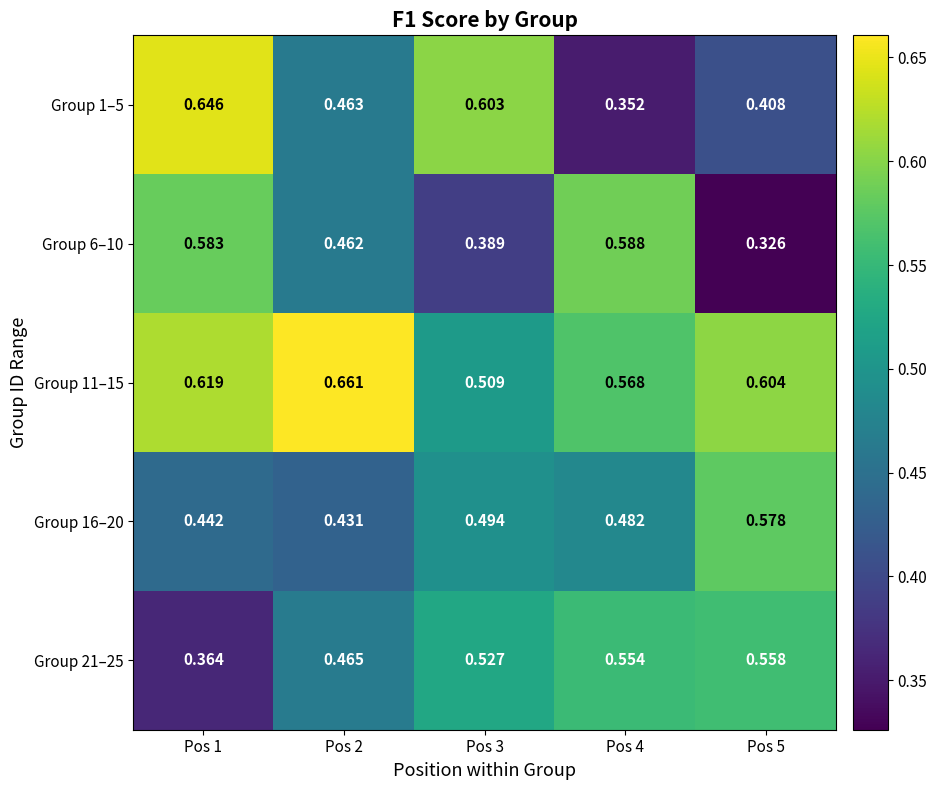

How many distinct data groups are displayed?

5